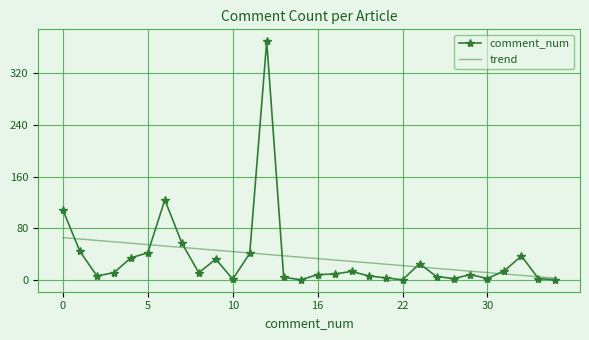

True or false: comment_num and trend intersect in this chart.

True